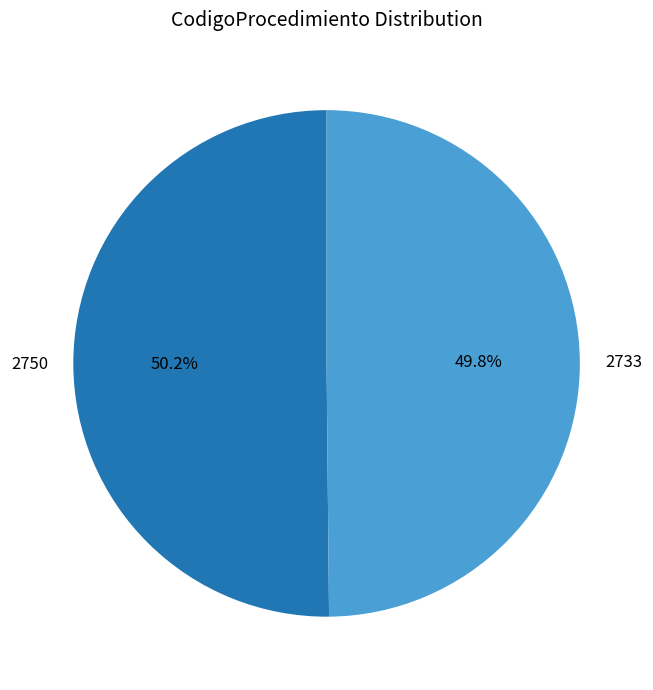

How much of the chart is everything except 2750?

49.8%